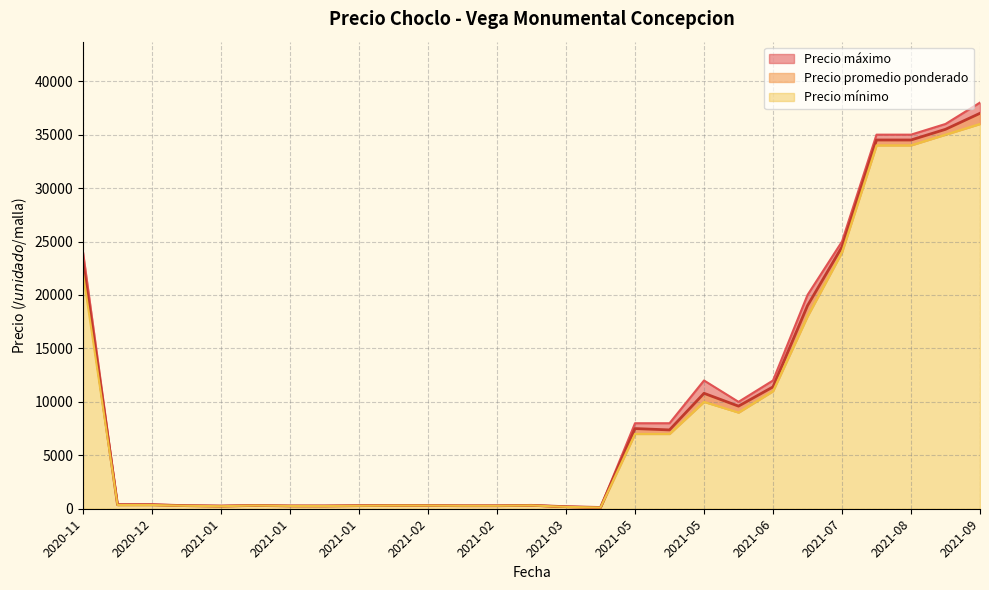

At 2020-12-29, list the series in order from smallest to largest.

Precio minimo, Precio promedio ponderado, Precio maximo